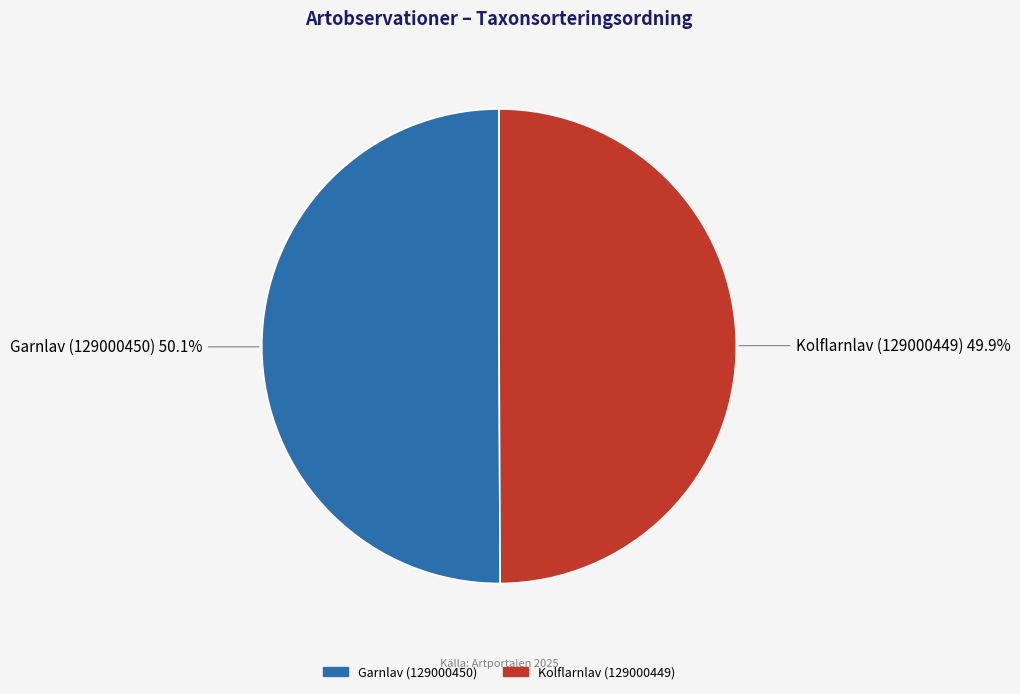

What is the ratio of the value at Kolflarnlav (129000449) to the value at Garnlav (129000450)?

1.0